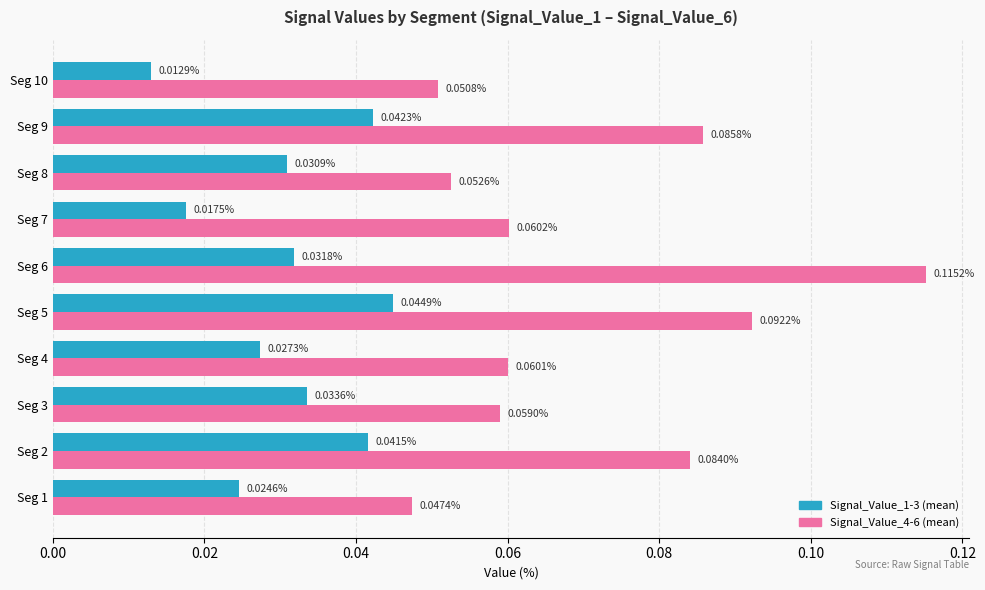

At how many categories does at least one series exceed 0?

10